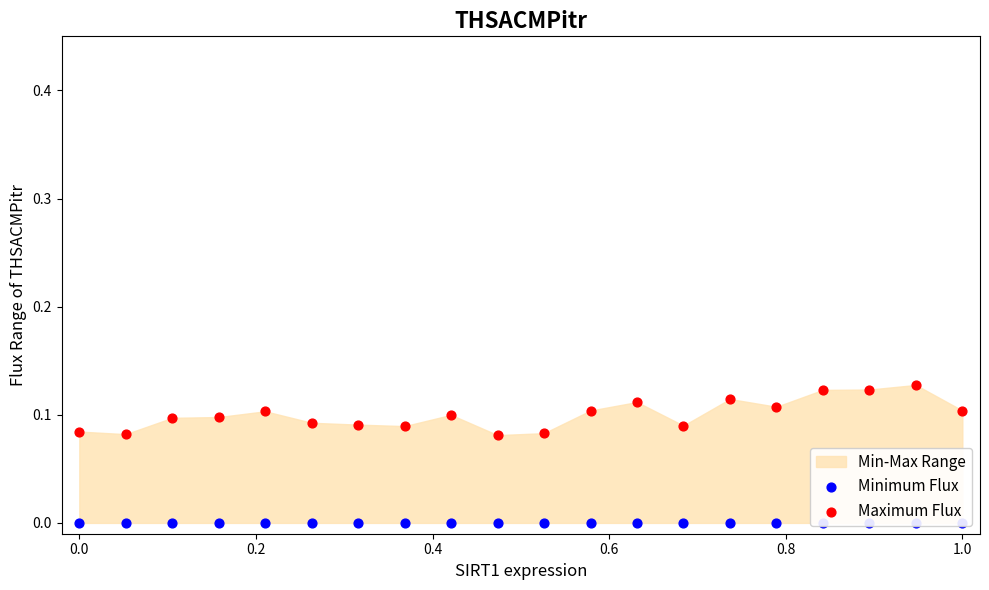

Which series has the largest total across all categories?

Maximum Flux